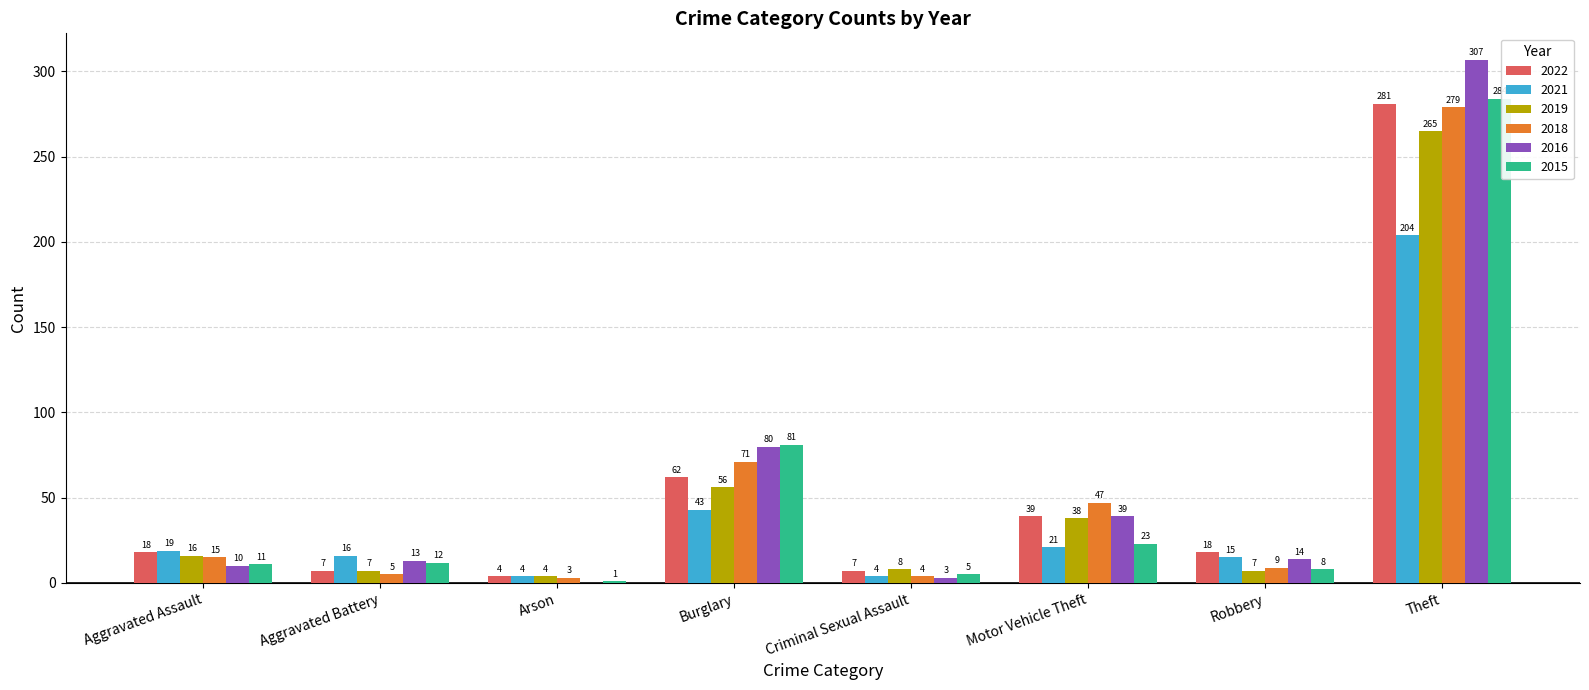

Reading left to right, transcribe all the data shown in this chart.

2022: 18	7	4	62	7	39	18	281
2021: 19	16	4	43	4	21	15	204
2019: 16	7	4	56	8	38	7	265
2018: 15	5	3	71	4	47	9	279
2016: 10	13	0	80	3	39	14	307
2015: 11	12	1	81	5	23	8	284